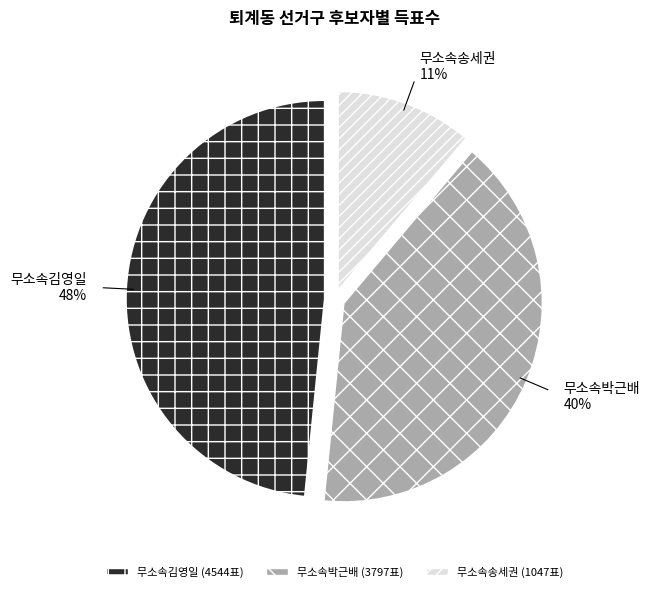

Which category has the biggest portion of the pie?

무소속김영일